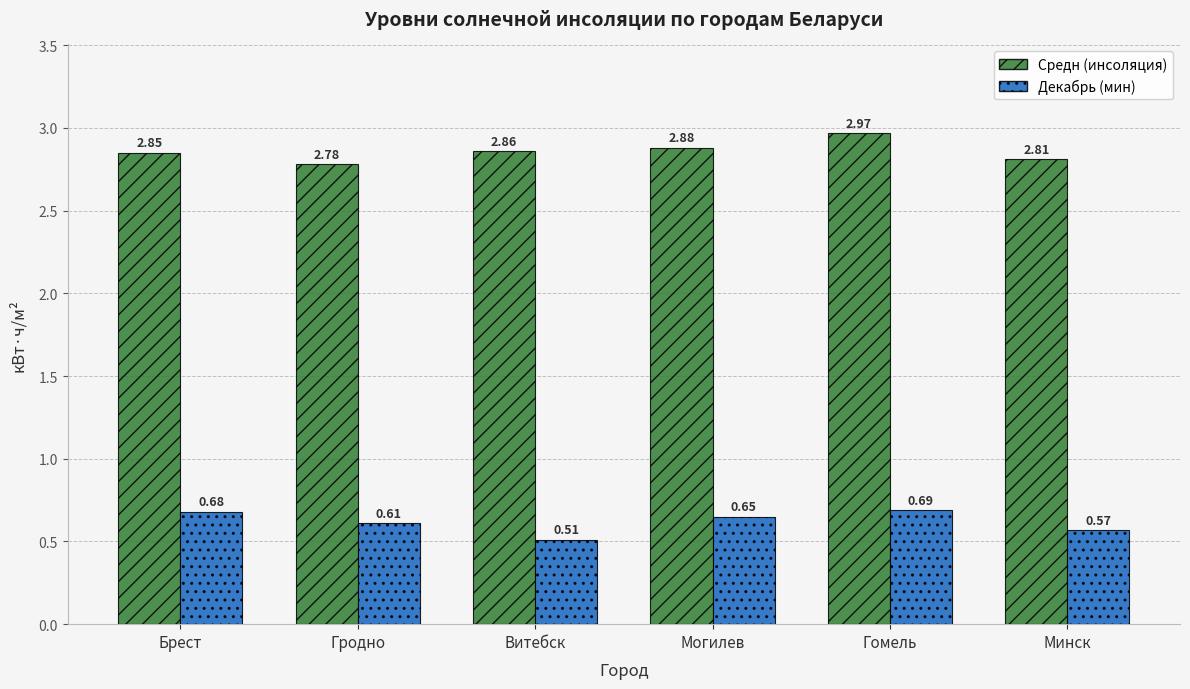

At how many categories does at least one series exceed 1?

6